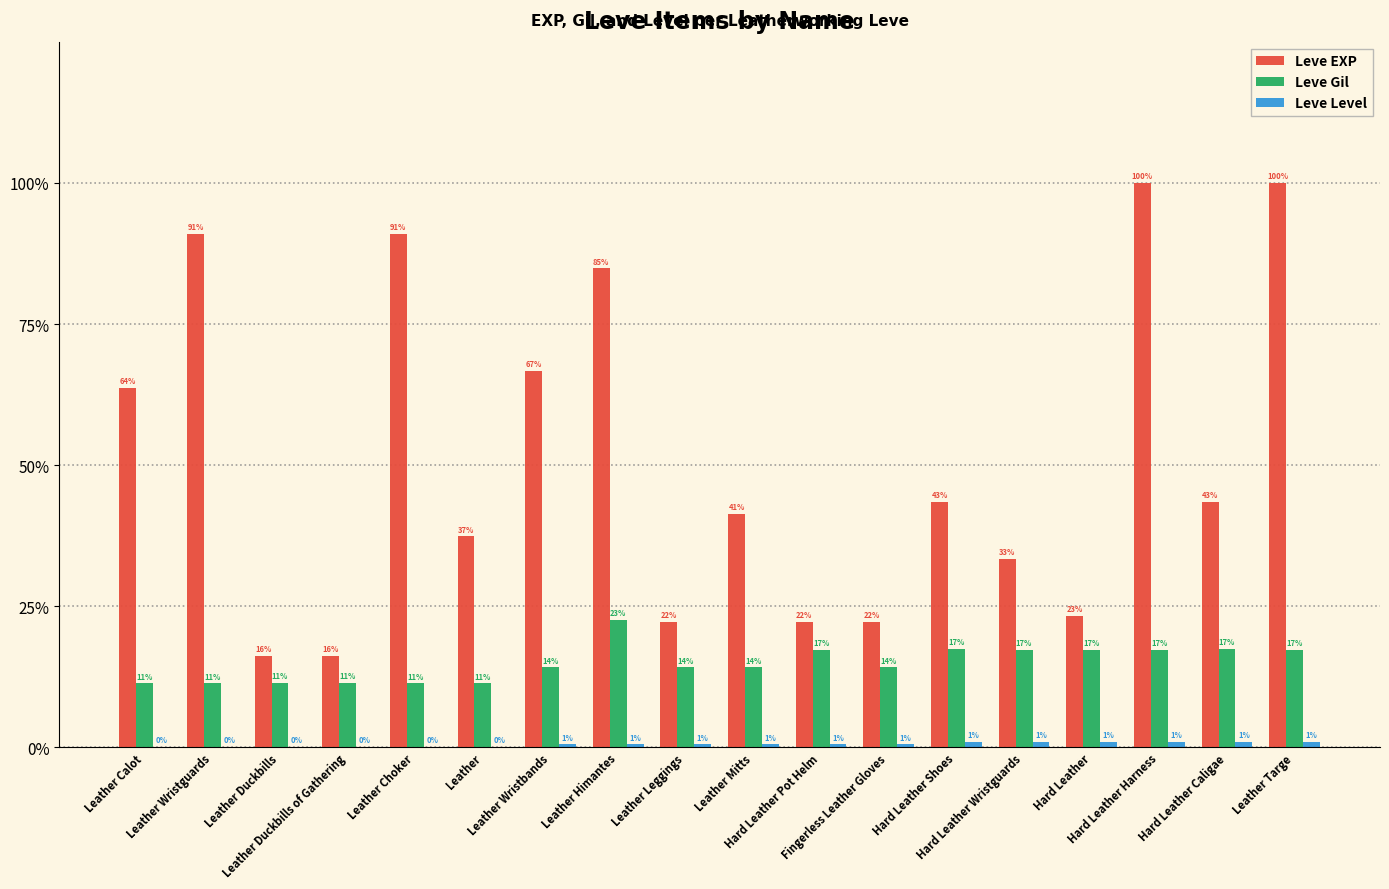

List the labels in order of Leve Level value, smallest first.

Leather Calot, Leather Wristguards, Leather Duckbills, Leather Duckbills of Gathering, Leather Choker, Leather, Leather Wristbands, Leather Himantes, Leather Leggings, Leather Mitts, Hard Leather Pot Helm, Fingerless Leather Gloves, Hard Leather Shoes, Hard Leather Wristguards, Hard Leather, Hard Leather Harness, Hard Leather Caligae, Leather Targe